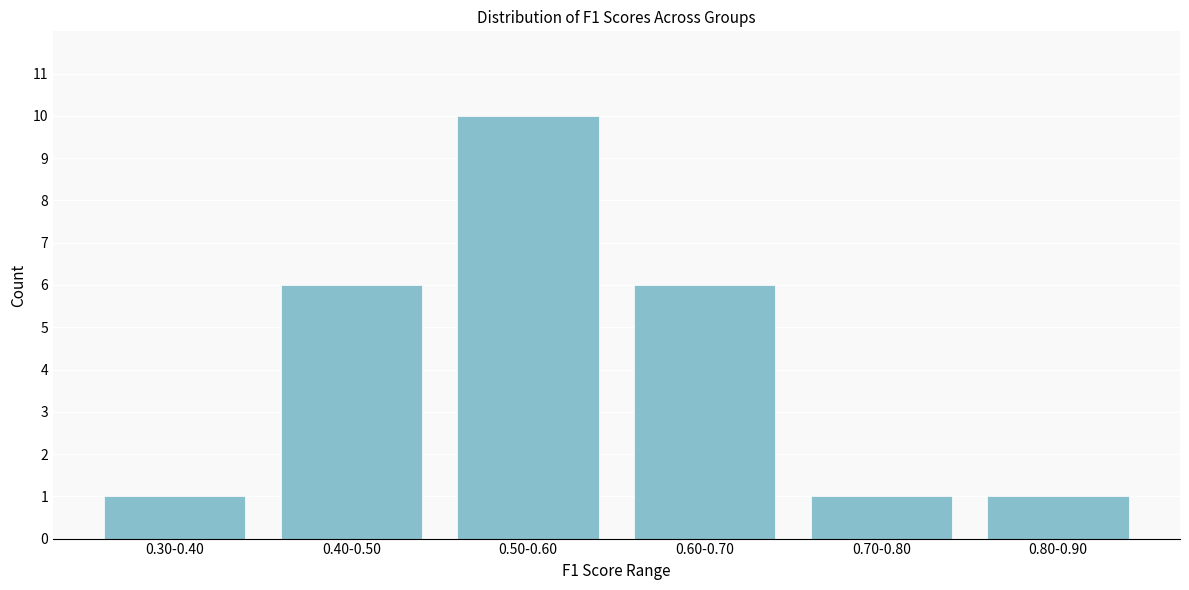

Reading left to right, list all the values displayed in this chart.

0.30-0.40=1	0.40-0.50=6	0.50-0.60=10	0.60-0.70=6	0.70-0.80=1	0.80-0.90=1